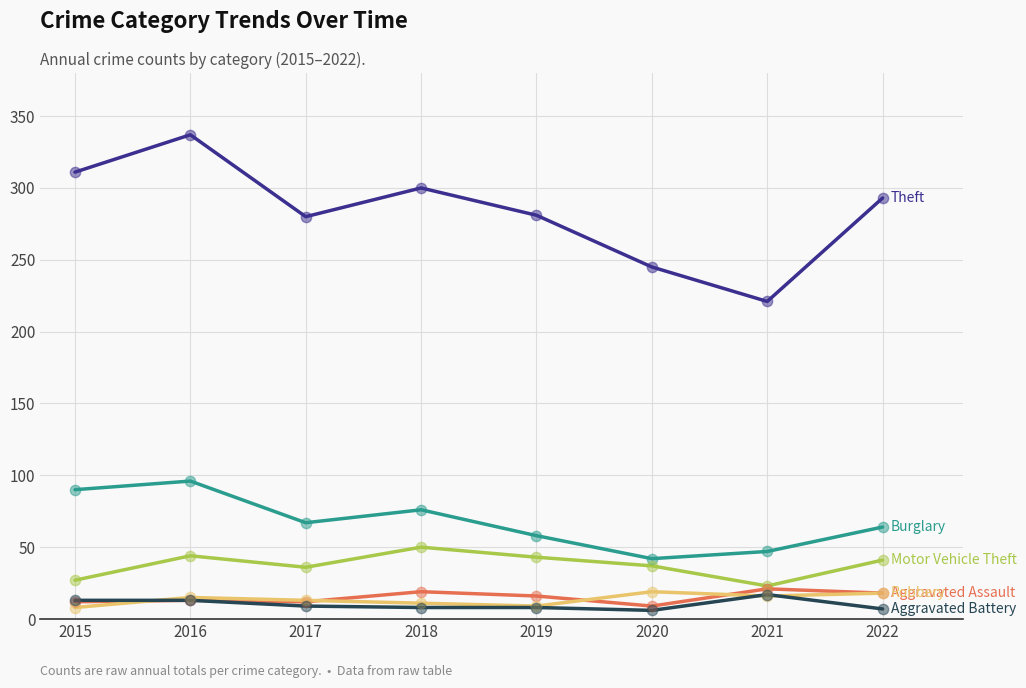

What is the greatest value displayed?

337